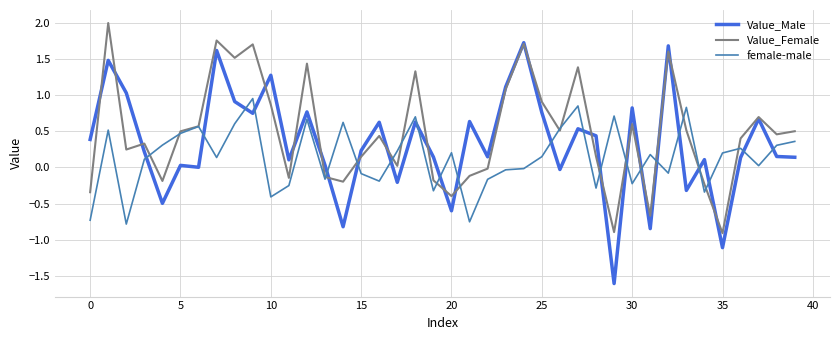

Rank the series by their maximum value, from lowest to highest.

female-male, Value_Male, Value_Female